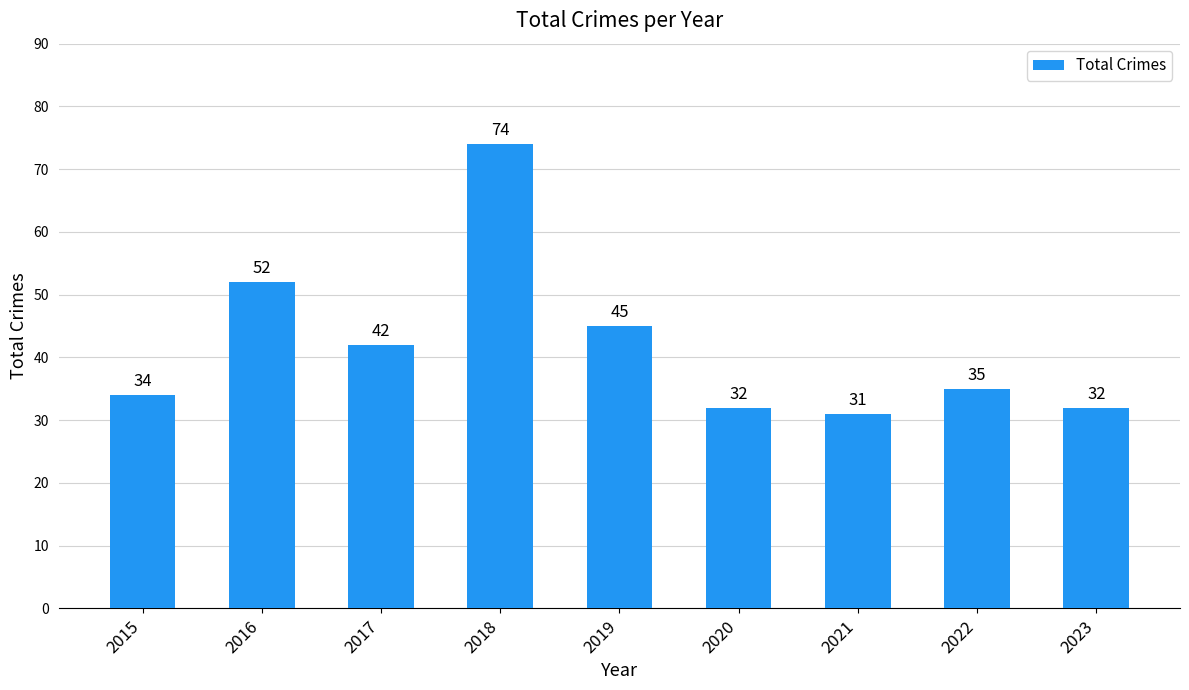

What is the difference between the values at 2019 and 2016?

7